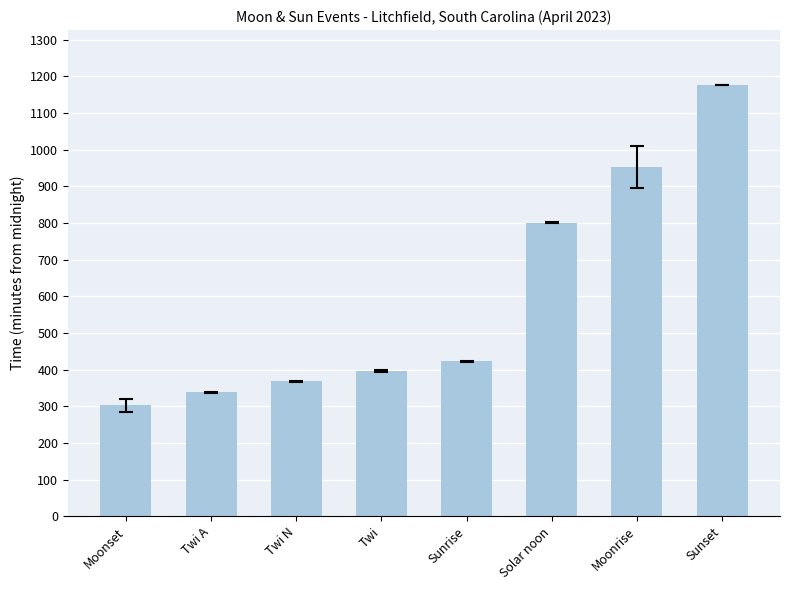

What is the label of the 3rd bar from the right?

Solar noon